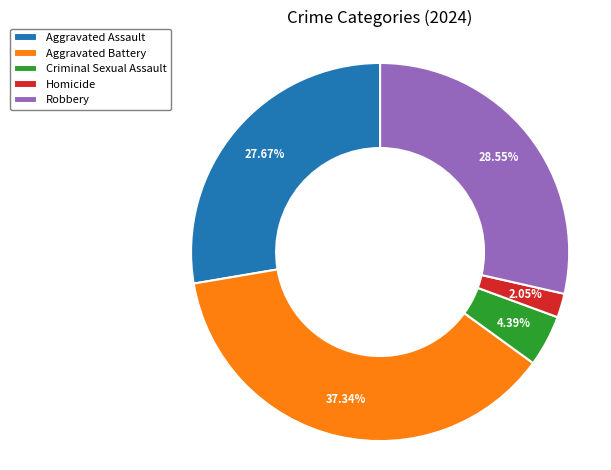

Which category has the smallest portion of the pie?

Homicide